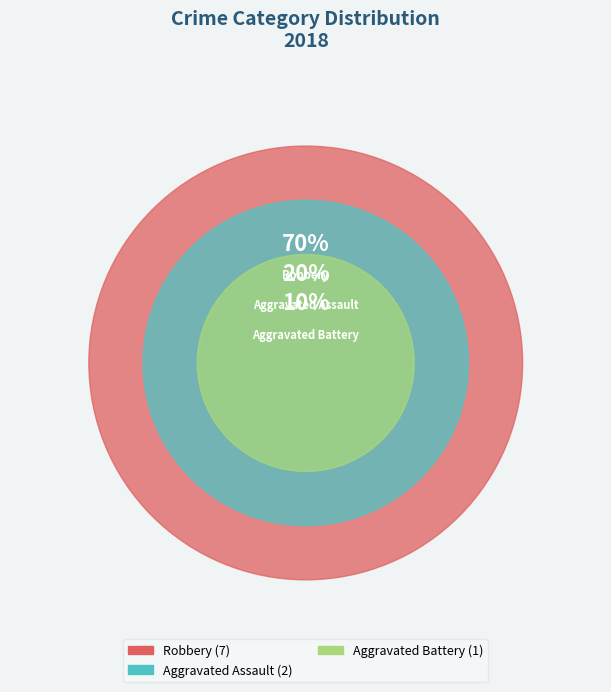

True or false: Criminal Sexual Assault accounts for 15% of the total.

False